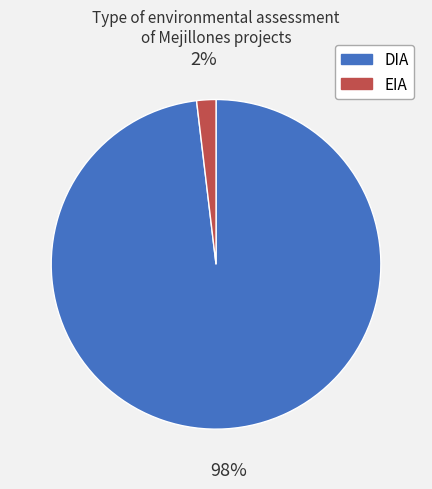

Which slice represents more than half of the pie?

DIA